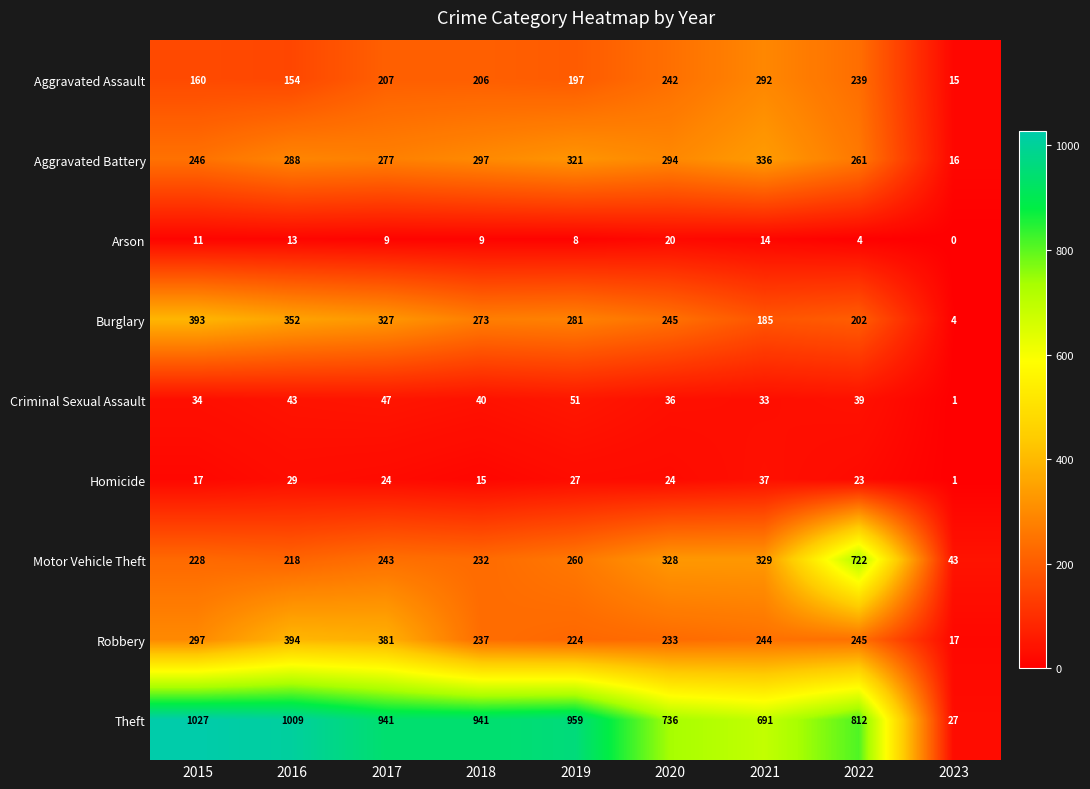

Count the number of data series in this chart.

9